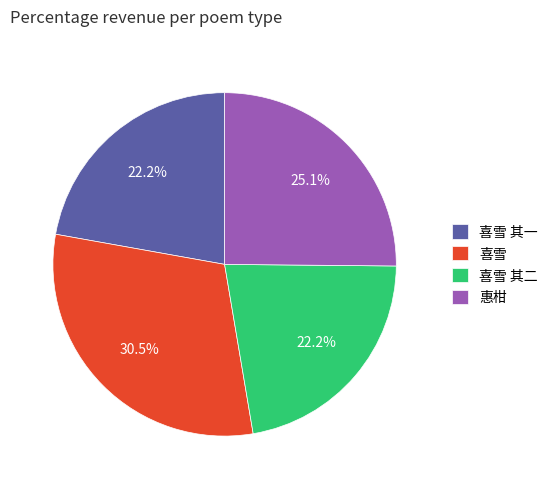

Which slice is the largest?

喜雪